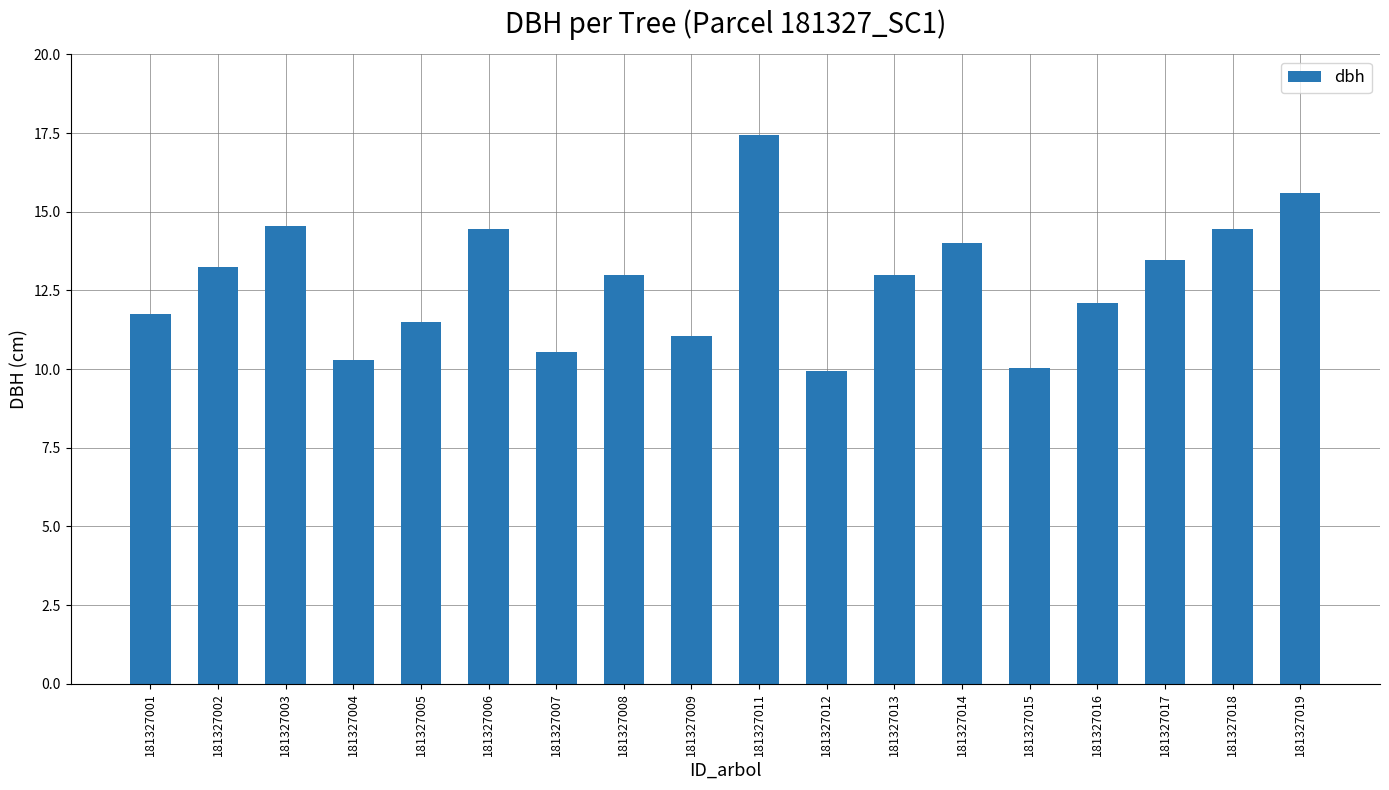

True or false: the data shows 6.7 at 181327015.

False